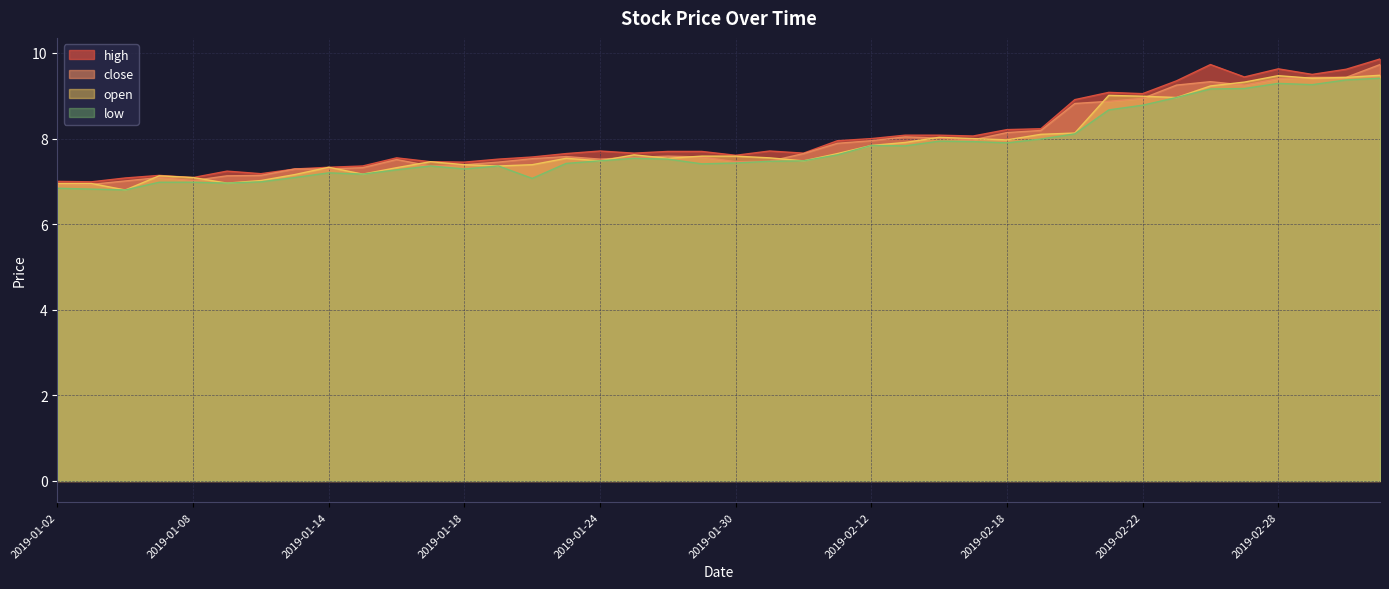

What position from the right is 2019-01-30?

20